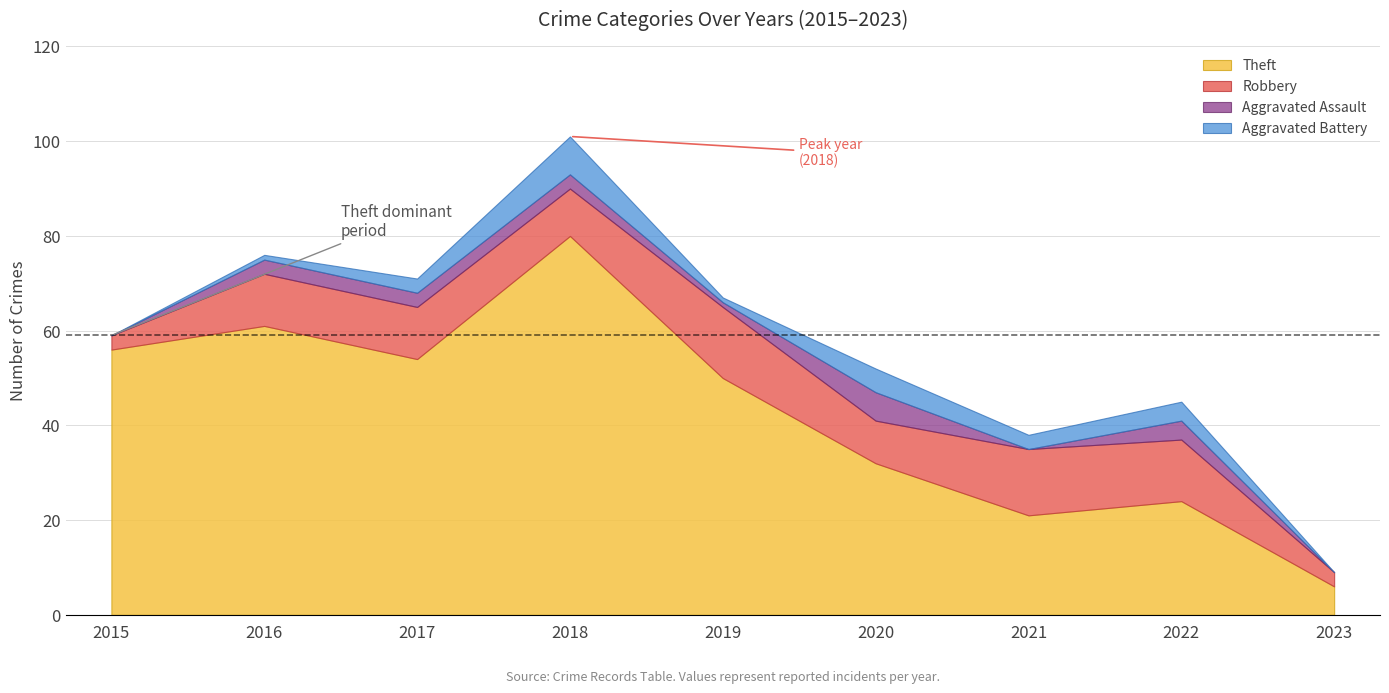

How many interior local peaks does the Robbery series have?

2